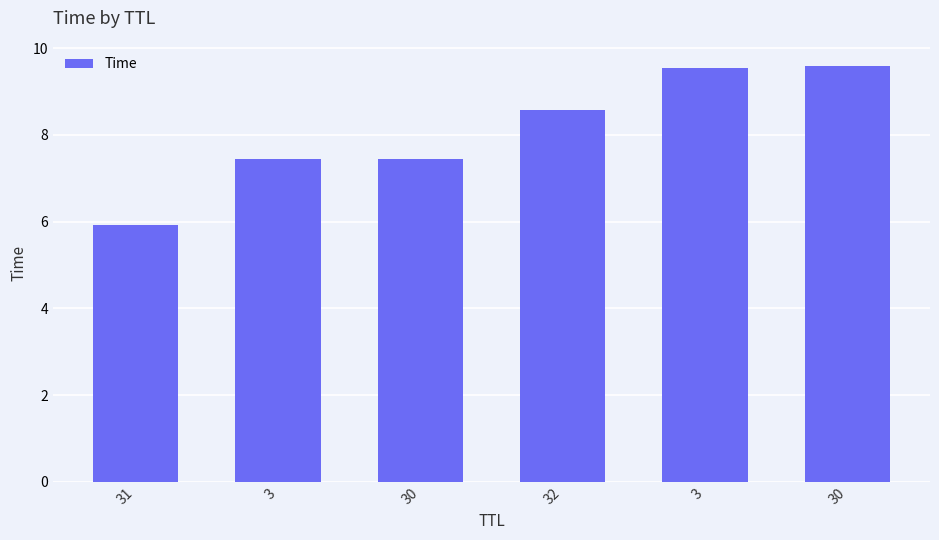

The chart shows a value of 7.4 at 30. True or false?

True